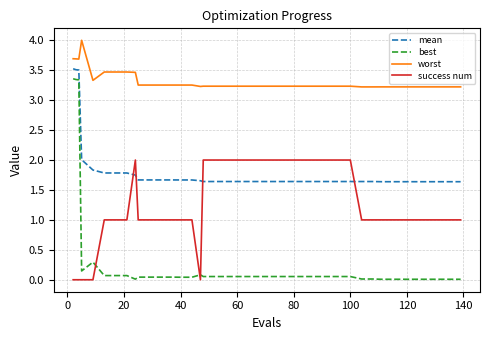

Which series has the largest range (max minus min)?

best